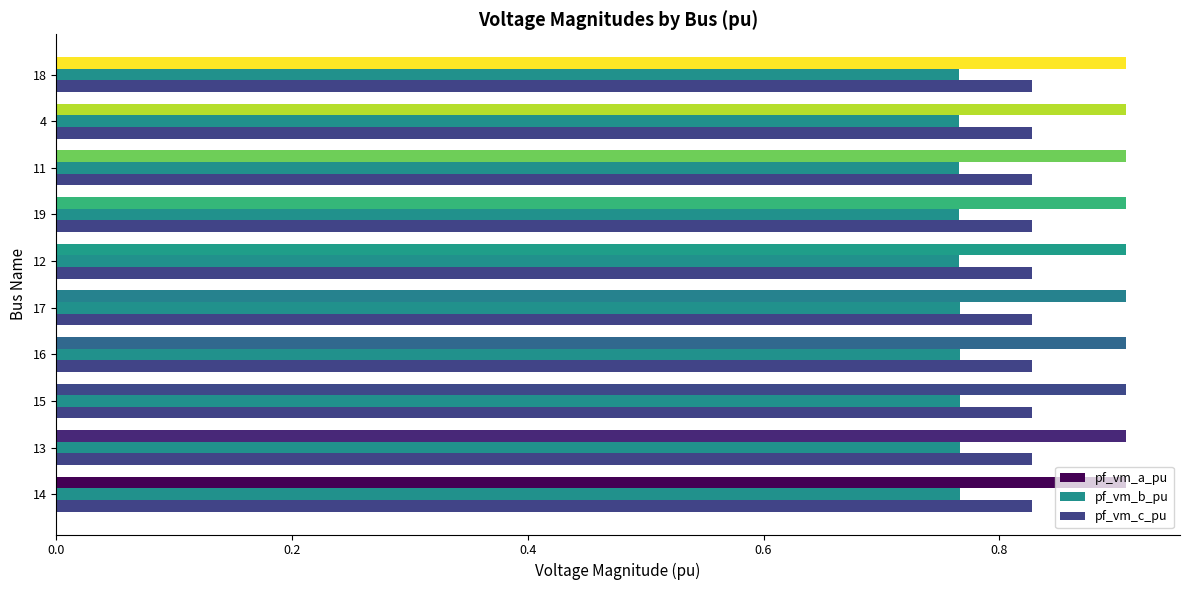

The value of pf_vm_b_pu at 12 is 0.3. True or false?

False